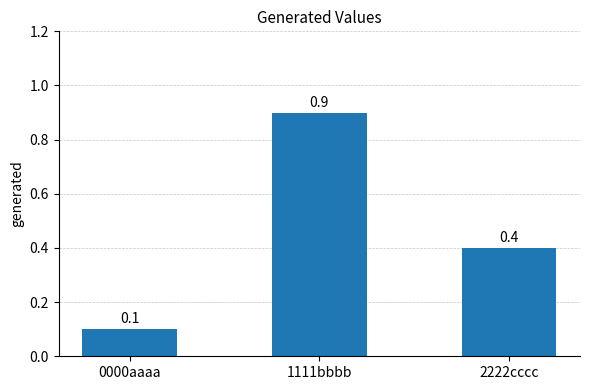

What is the average value?

0.5